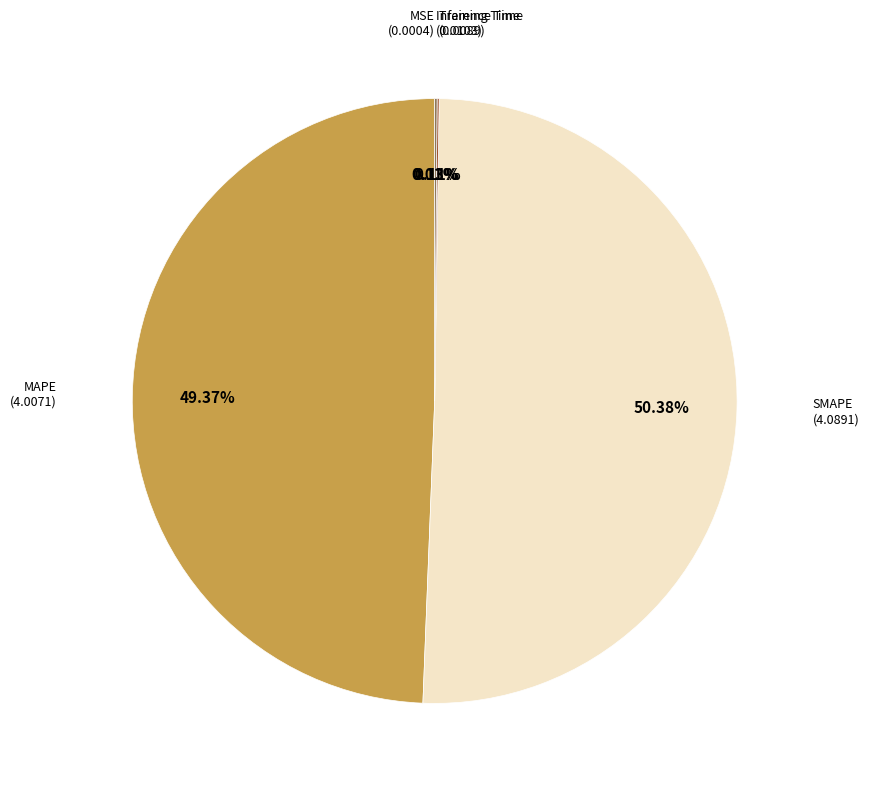

Which slice represents more than half of the pie?

SMAPE